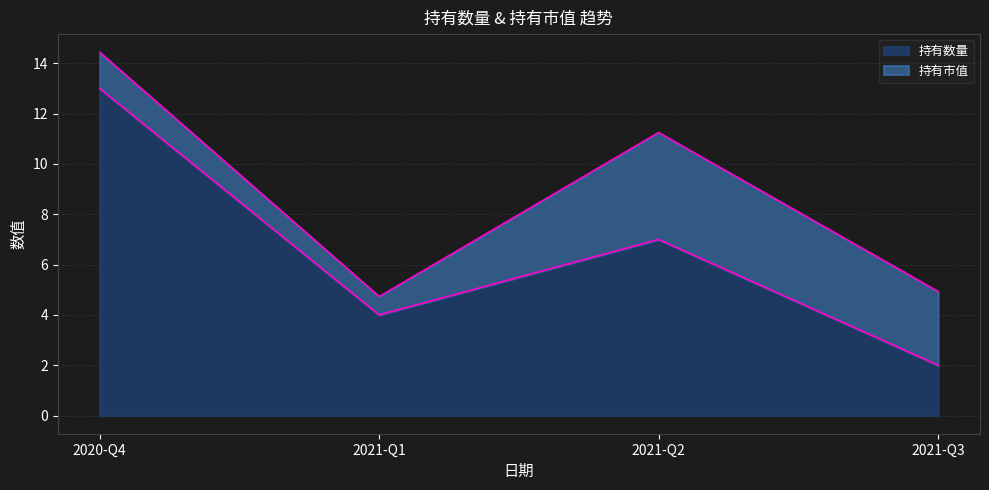

What is the difference between the values at 2021-Q3 and 2020-Q4?

11